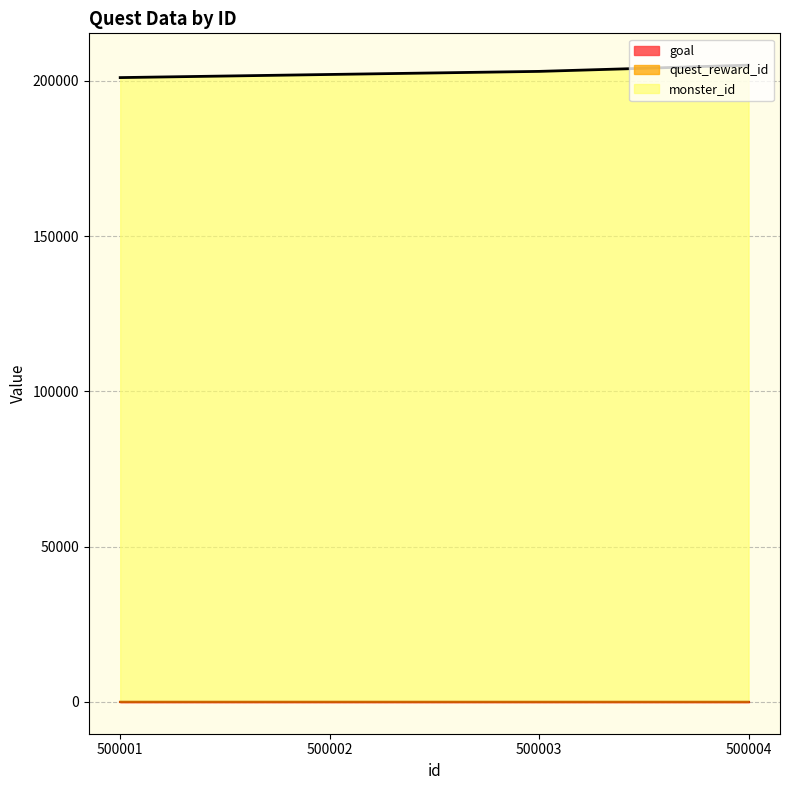

Reading right to left, list all the values displayed in this chart.

quest_reward_id: 500004=17	500003=16	500002=22	500001=18
monster_id: 500004=205024	500003=203023	500002=202029	500001=201023